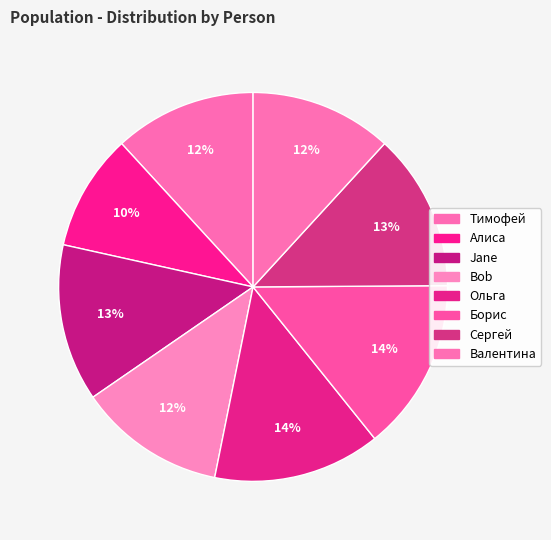

To the nearest percent, what percentage of the pie is Валентина?

12%